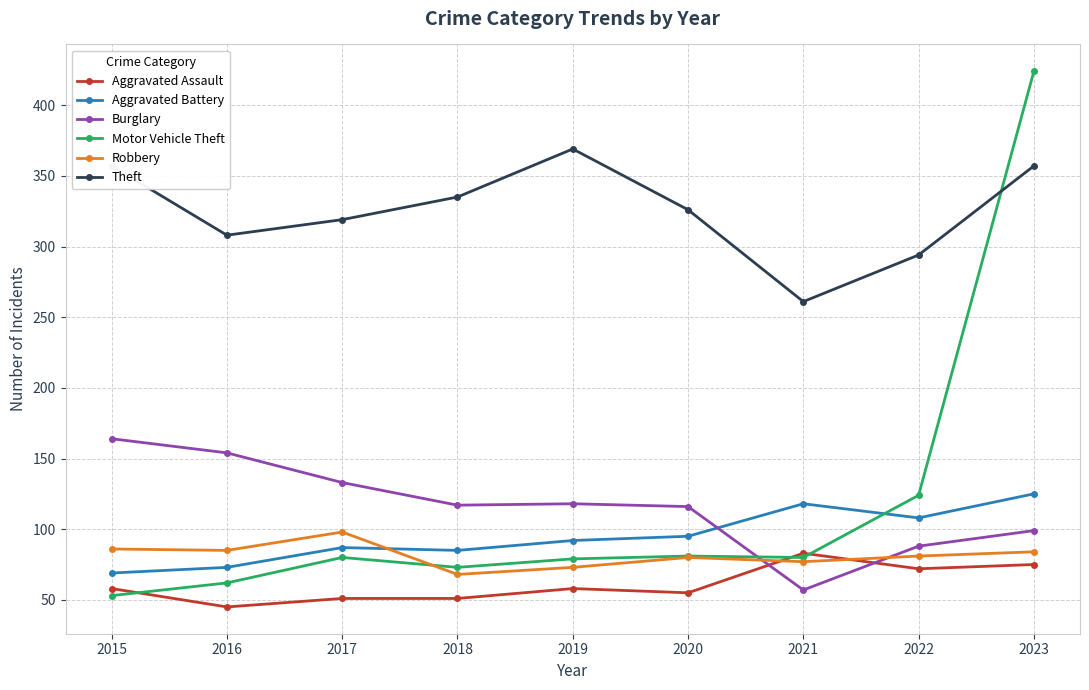

True or false: Theft and Aggravated Assault cross at least once.

False